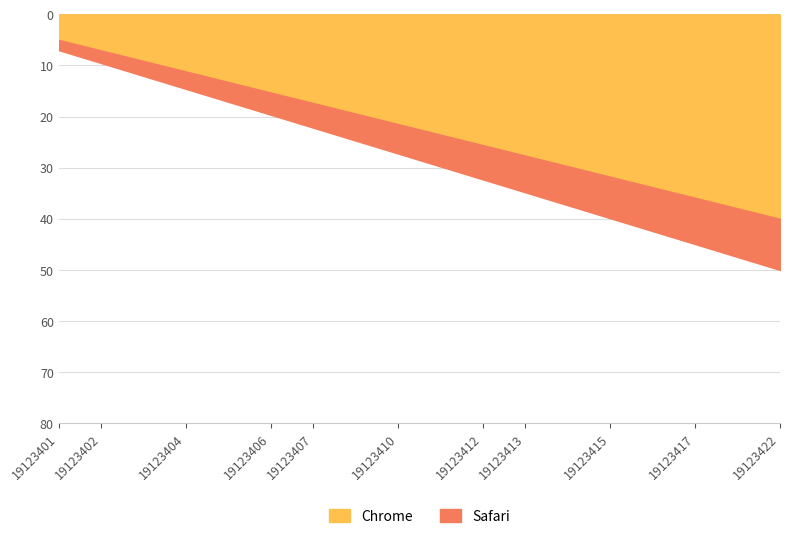

At which label is Chrome closest to 1?

19123401